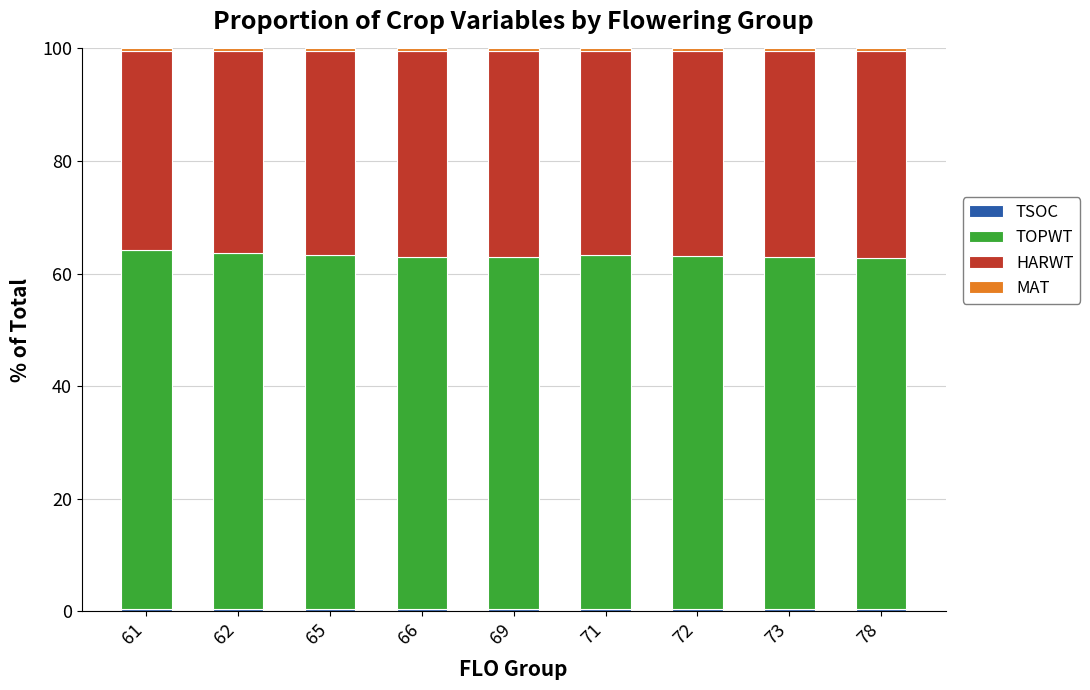

What is the approximate value of HARWT at 78?

36.7